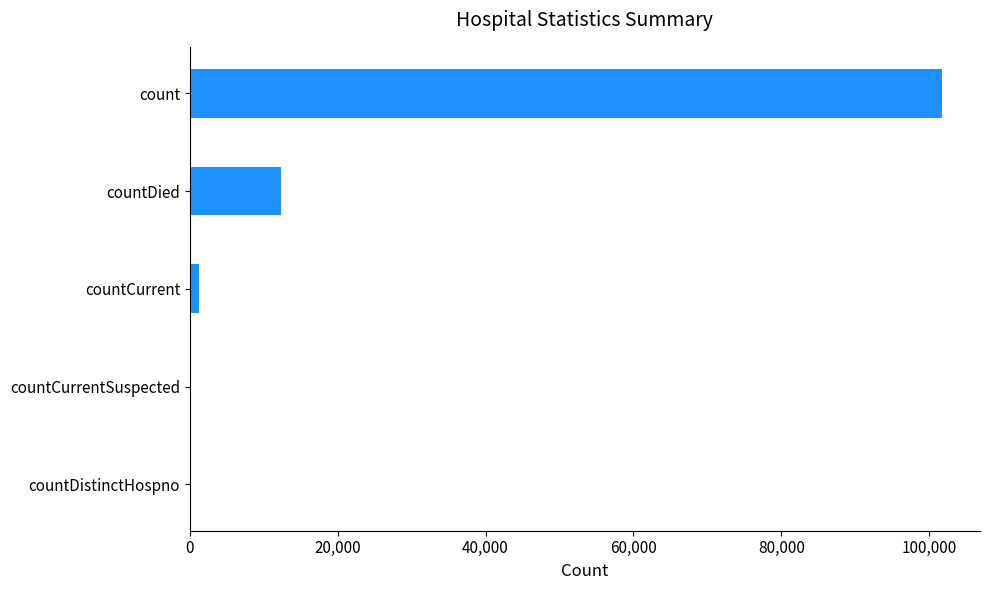

At which label is the value closest to 50902?

countDied